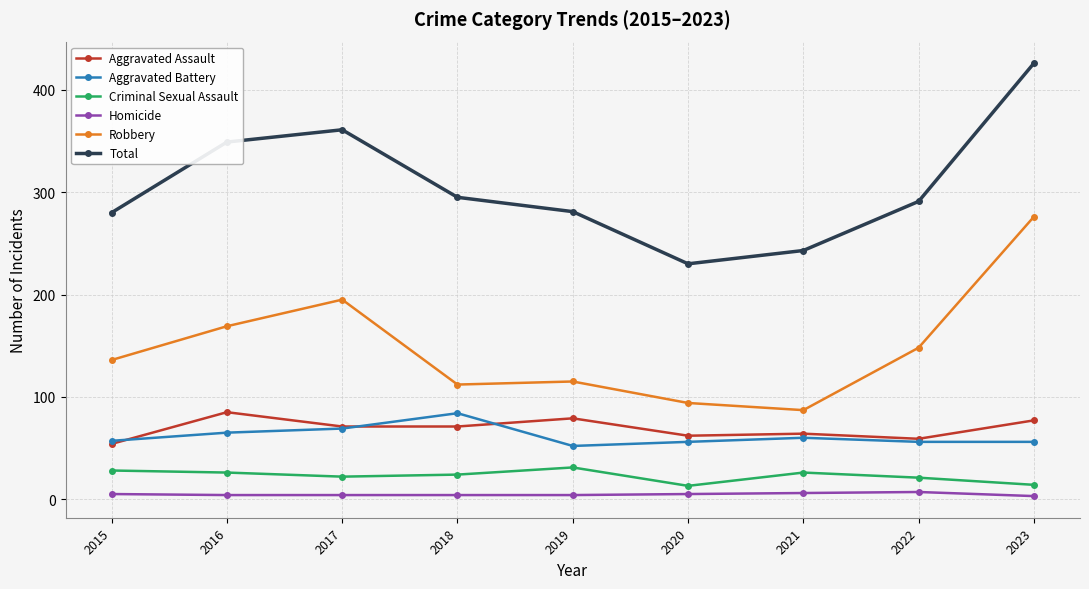

True or false: Criminal Sexual Assault and Homicide cross at least once.

False